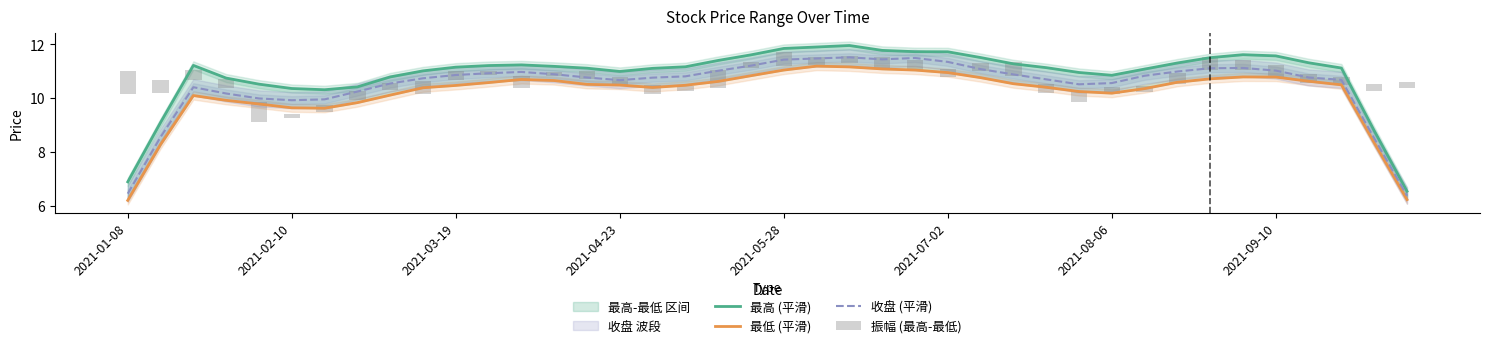

What is the sum of all 最高 (平滑) values?

435.1